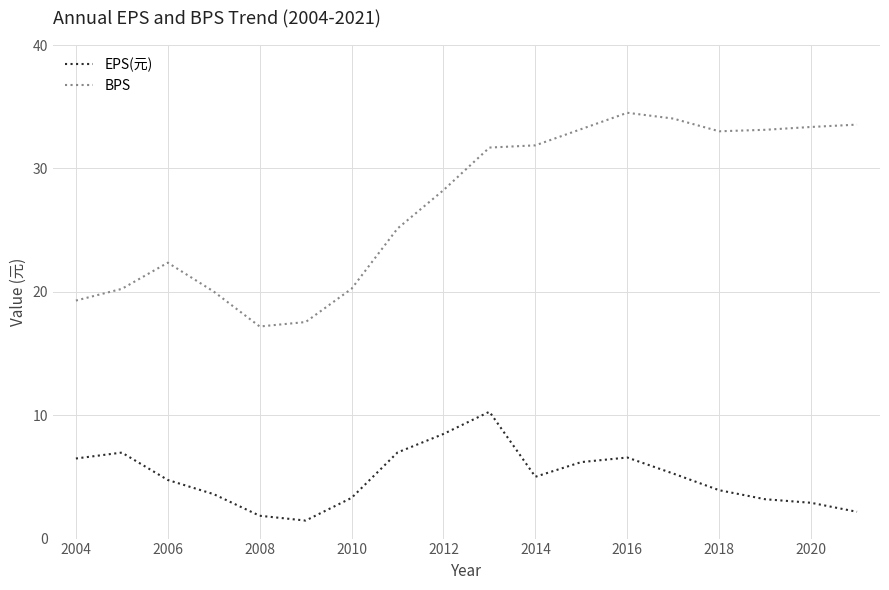

What is the difference between the maximum and minimum values in the EPS(元) series?

8.8